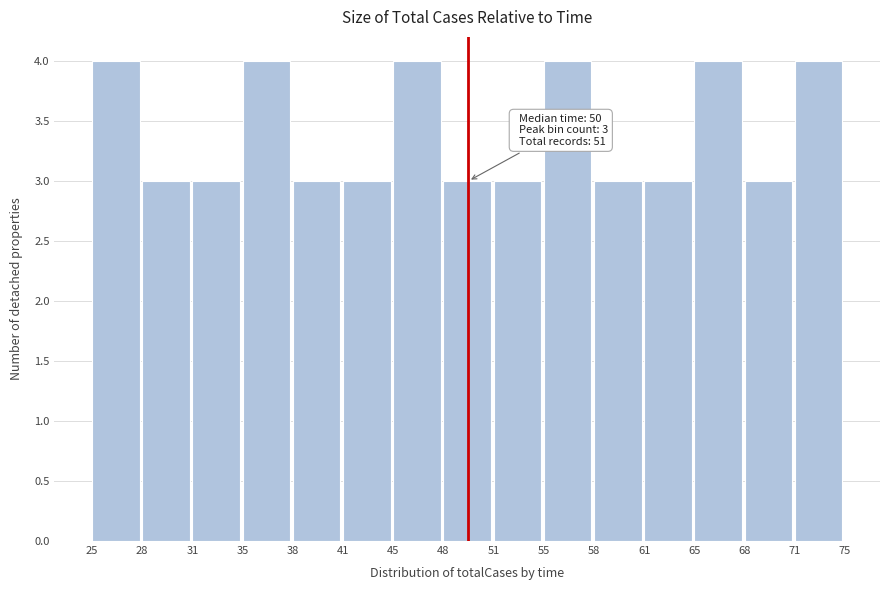

Reading left to right, extract all data points from this chart.

25=4	28=3	31=3	35=4	38=3	41=3	45=4	48=3	51=3	55=4	58=3	61=3	65=4	68=3	71=4